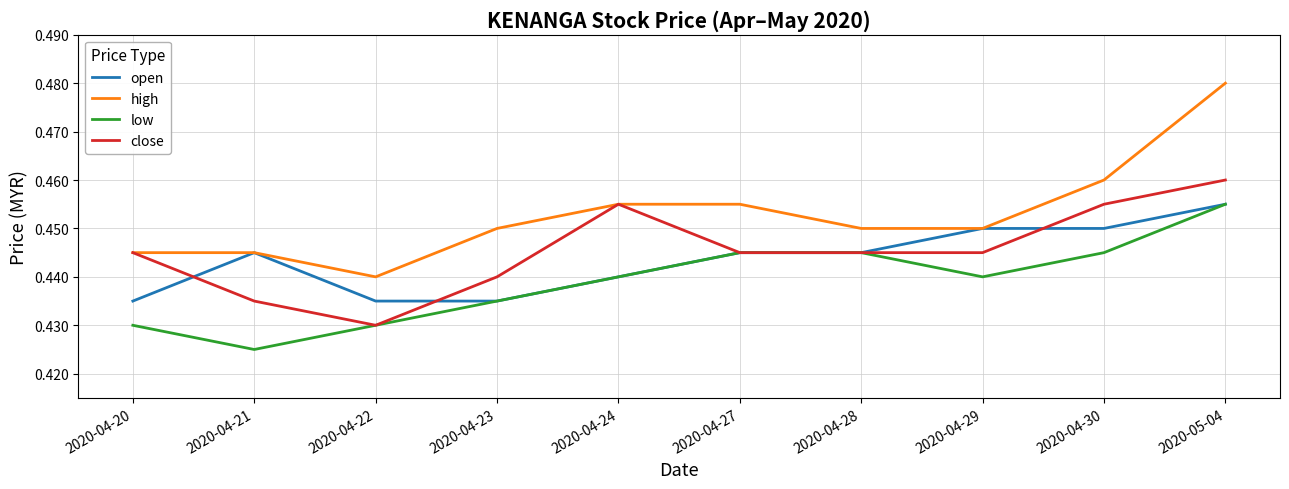

What position from the right is 2020-04-27?

5